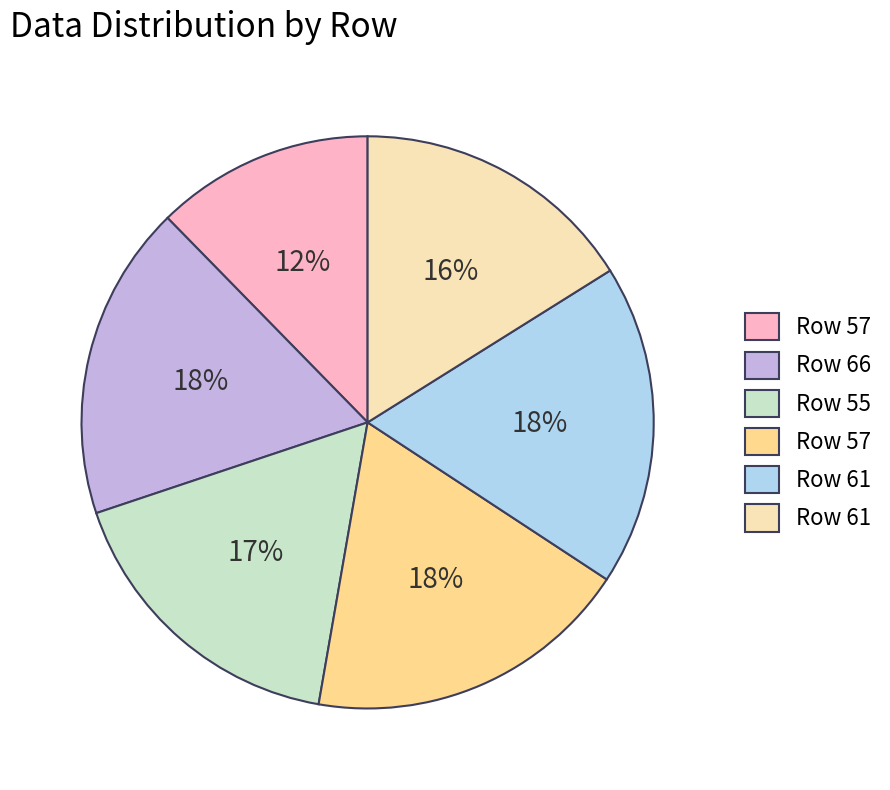

To the nearest percent, what is the difference between the largest and smallest slice percentages?

6%